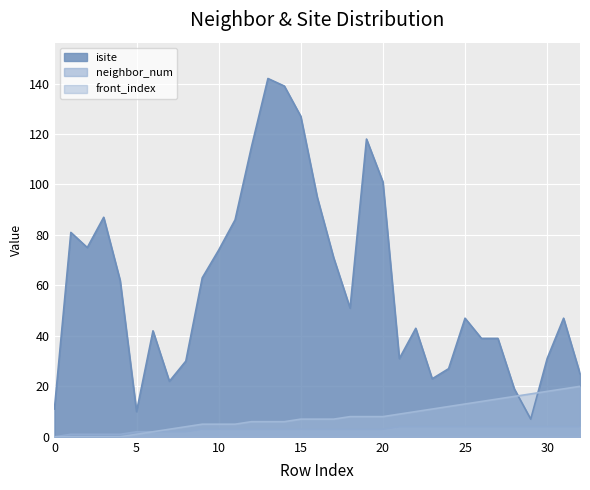

What is the highest value of the isite series?

142